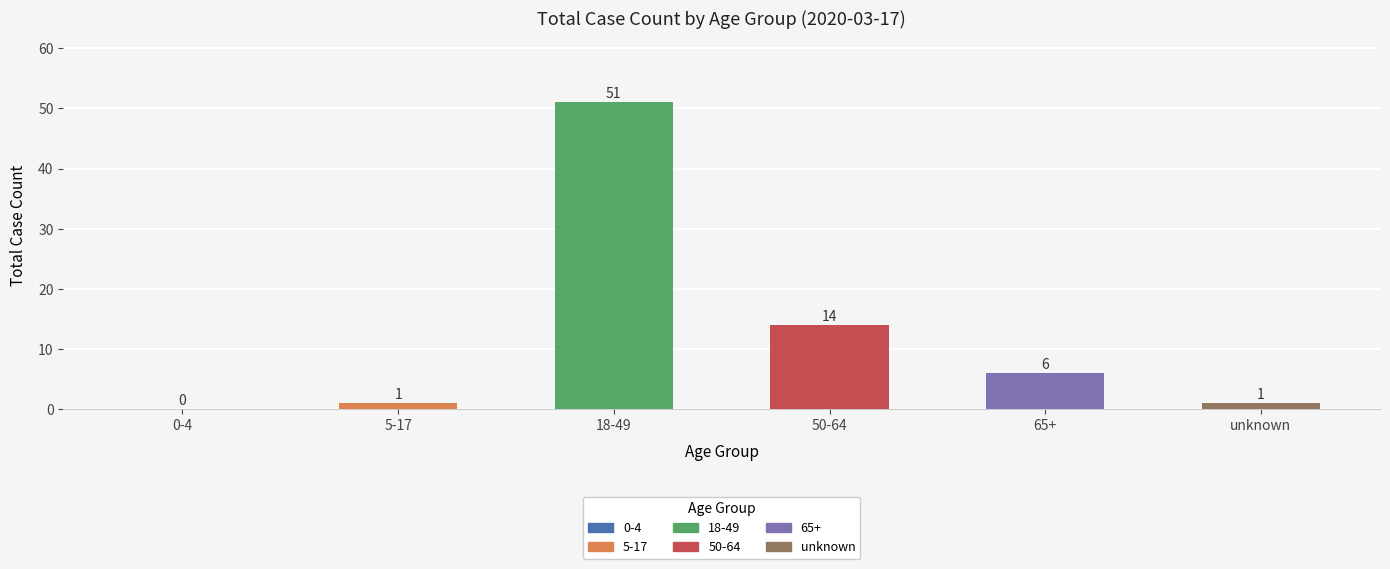

Which category has the highest value across all series?

18-49